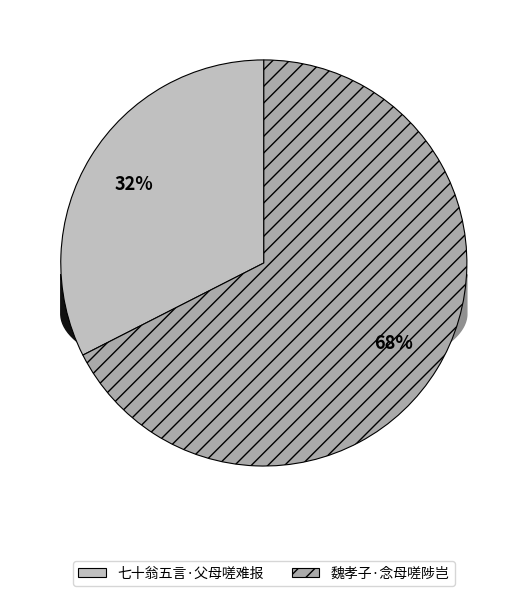

To the nearest percent, what is the combined percentage of 七十翁五言·父母嗟难报 and 魏孝子·念母嗟陟岂?

100%